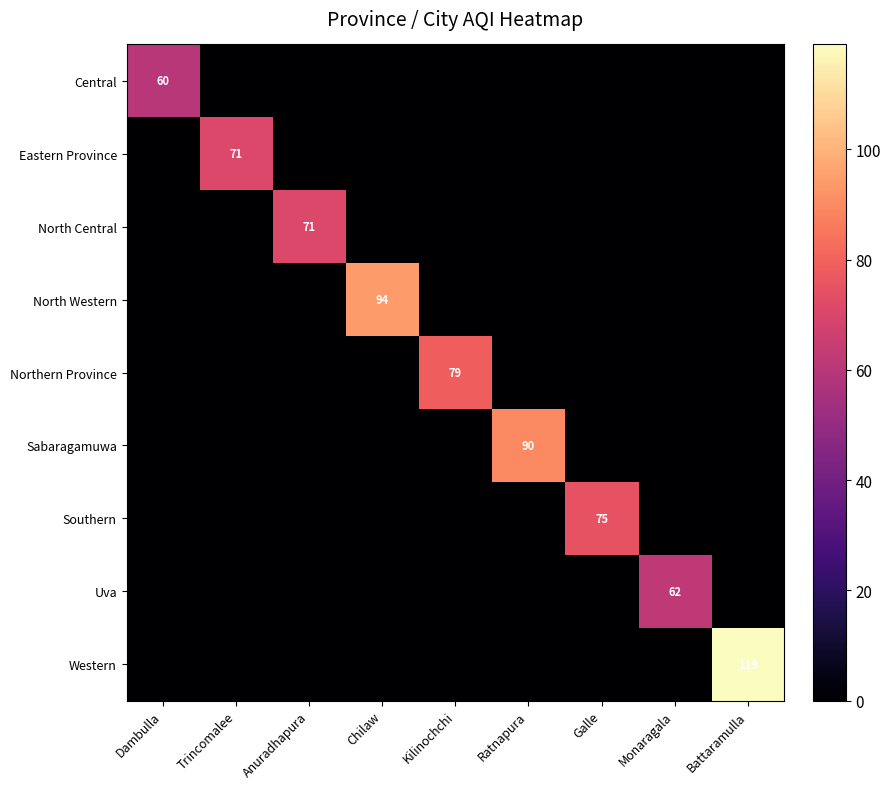

What is the total value across all series at Galle?

75